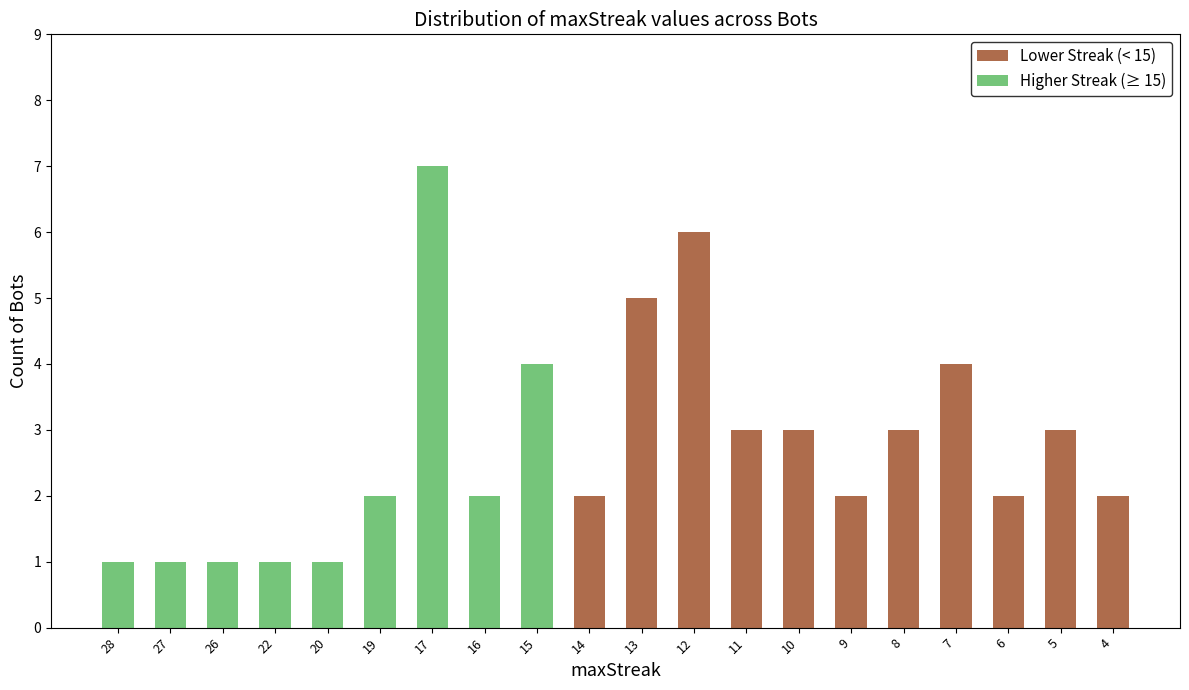

Where does the Lower Streak (< 15) series first go above 2?

13